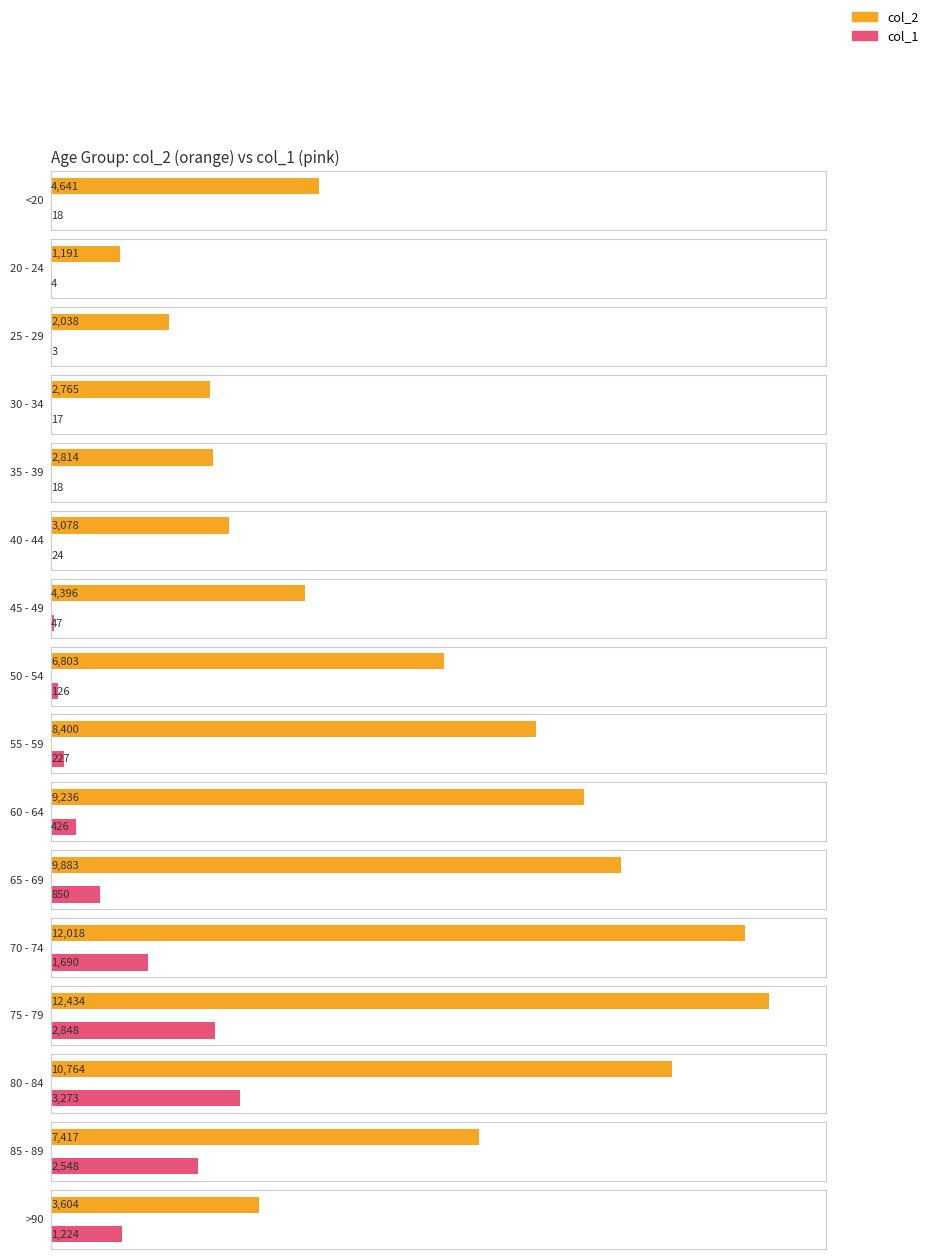

Reading right to left, transcribe all the data shown in this chart.

col_2: >90=3604	85 - 89=7417	80 - 84=10764	75 - 79=12434	70 - 74=12018	65 - 69=9883	60 - 64=9236	55 - 59=8400	50 - 54=6803	45 - 49=4396	40 - 44=3078	35 - 39=2814	30 - 34=2765	25 - 29=2038	20 - 24=1191	<20=4641
col_1: >90=1224	85 - 89=2548	80 - 84=3273	75 - 79=2848	70 - 74=1690	65 - 69=850	60 - 64=426	55 - 59=227	50 - 54=126	45 - 49=47	40 - 44=24	35 - 39=18	30 - 34=17	25 - 29=3	20 - 24=4	<20=18